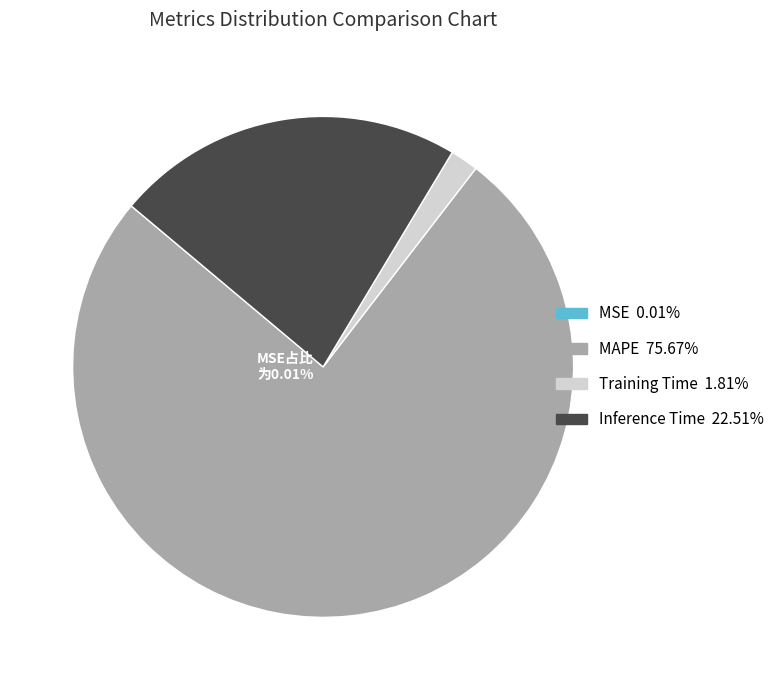

What portion of the pie excludes Training Time?

98.2%